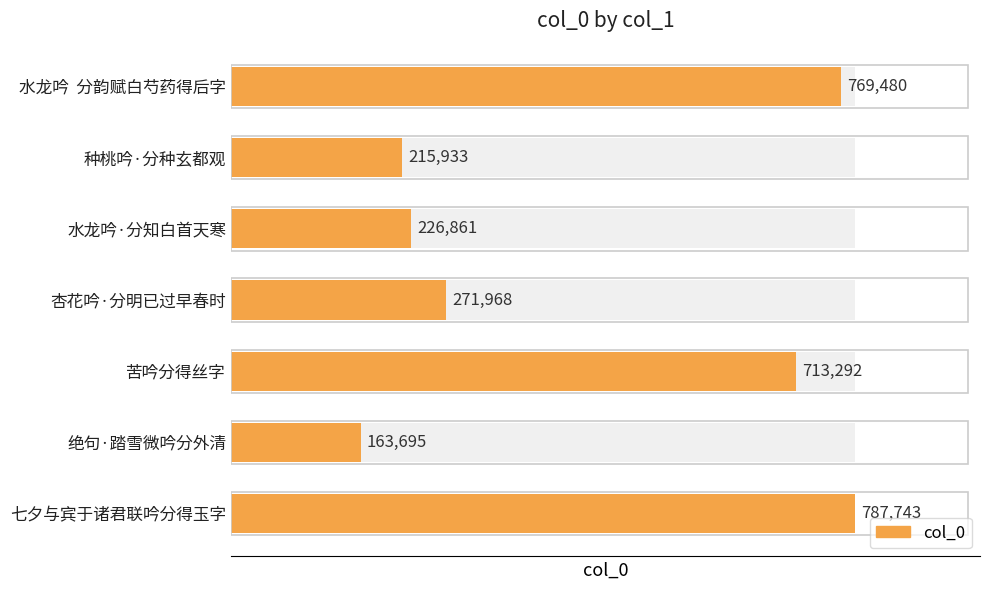

The value at 苦吟分得丝字 is 713292. True or false?

True